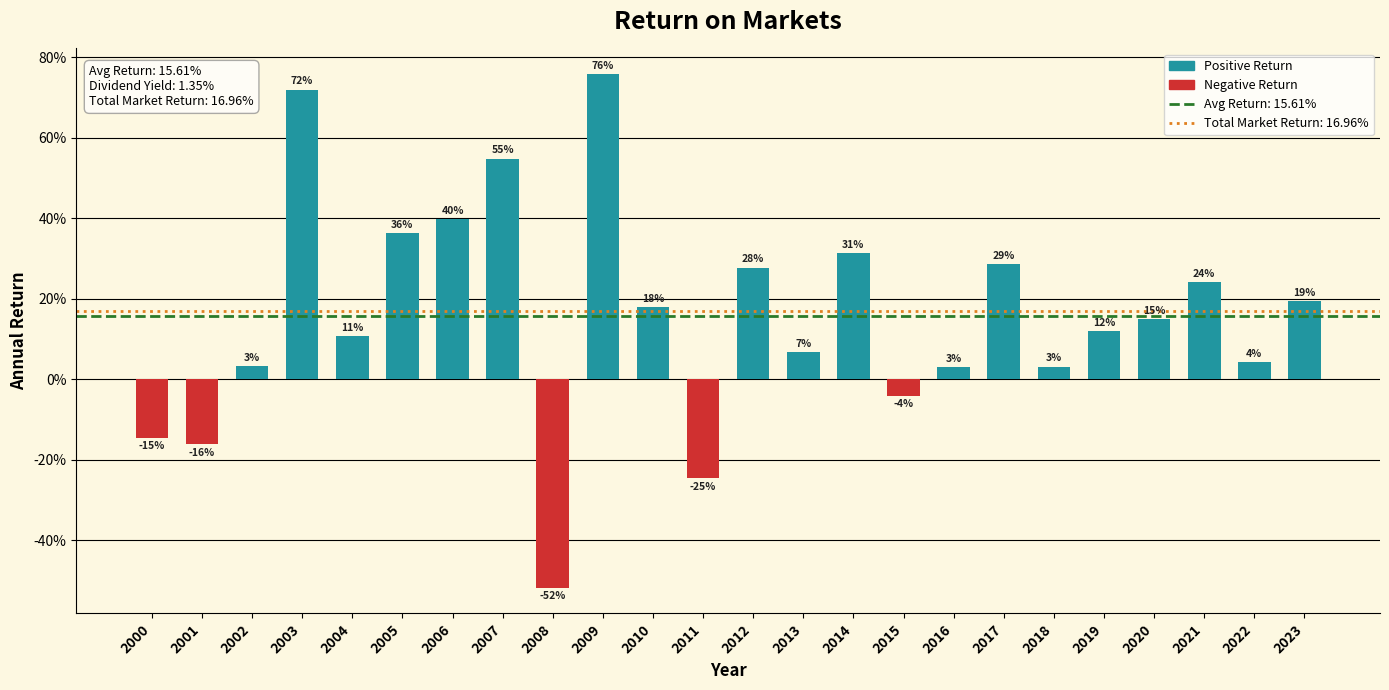

Does the chart contain stacked bars?

No